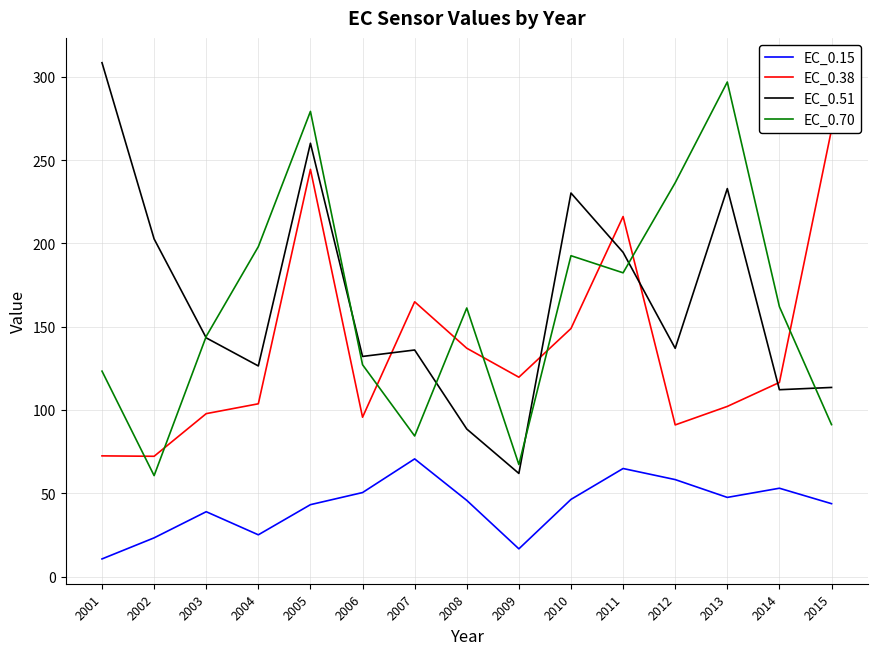

What are all the series names shown in the legend?

EC_0.15, EC_0.38, EC_0.51, EC_0.70